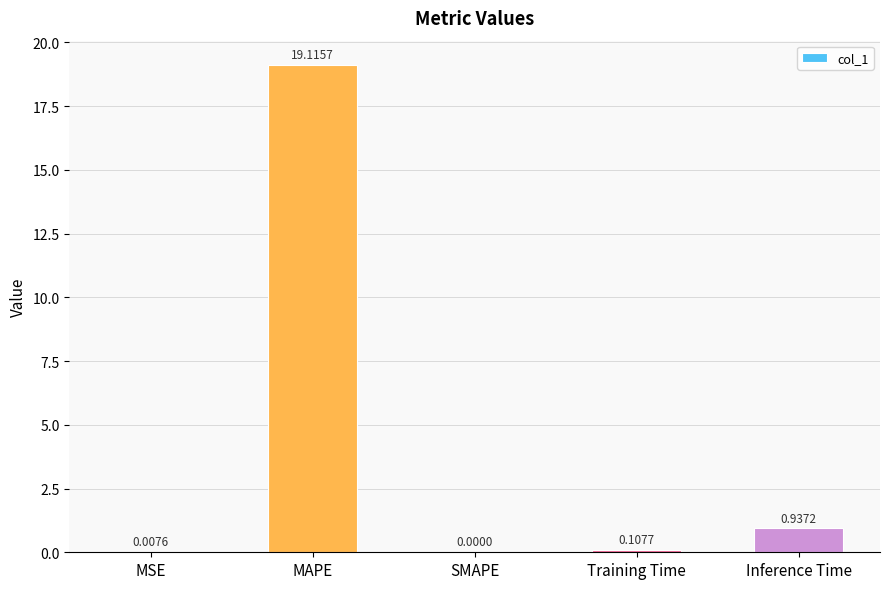

What is the sum of all values?

20.2